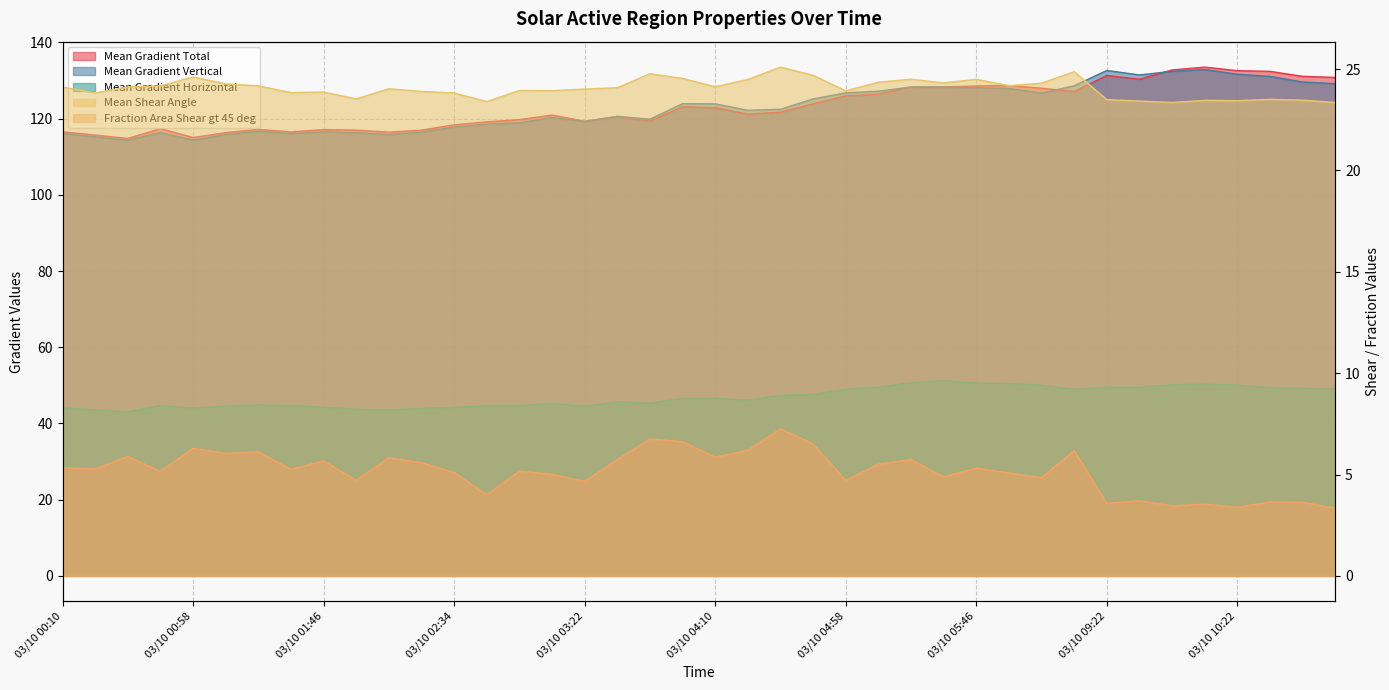

What is the value of the Mean Gradient Horizontal point at the 33rd from the left?

49.5